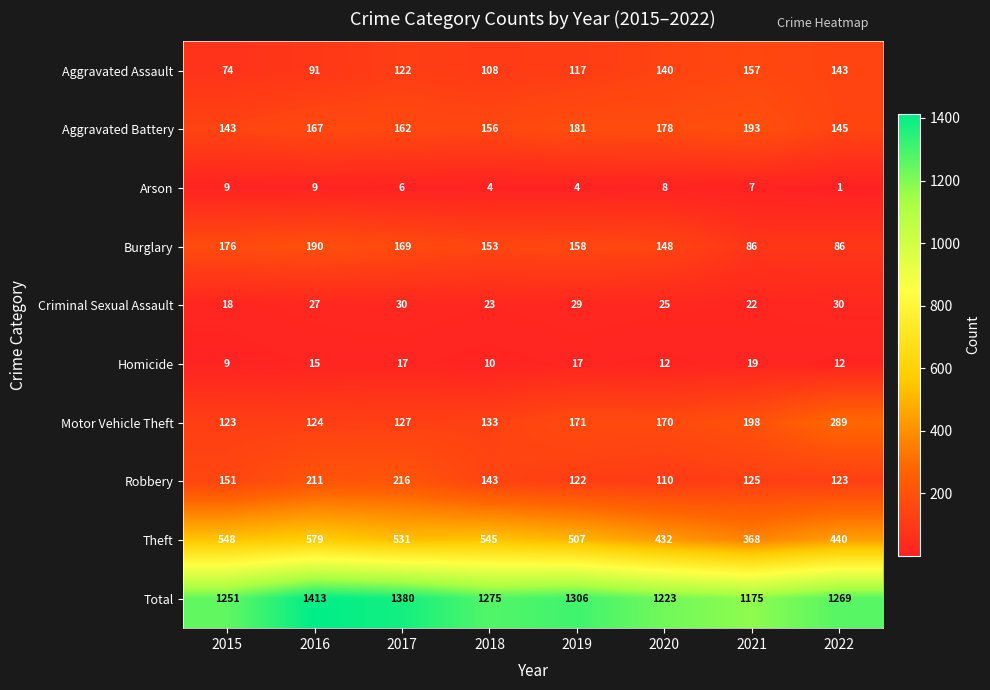

At 2016, list the series in order from largest to smallest.

Total, Theft, Robbery, Burglary, Aggravated Battery, Motor Vehicle Theft, Aggravated Assault, Criminal Sexual Assault, Homicide, Arson